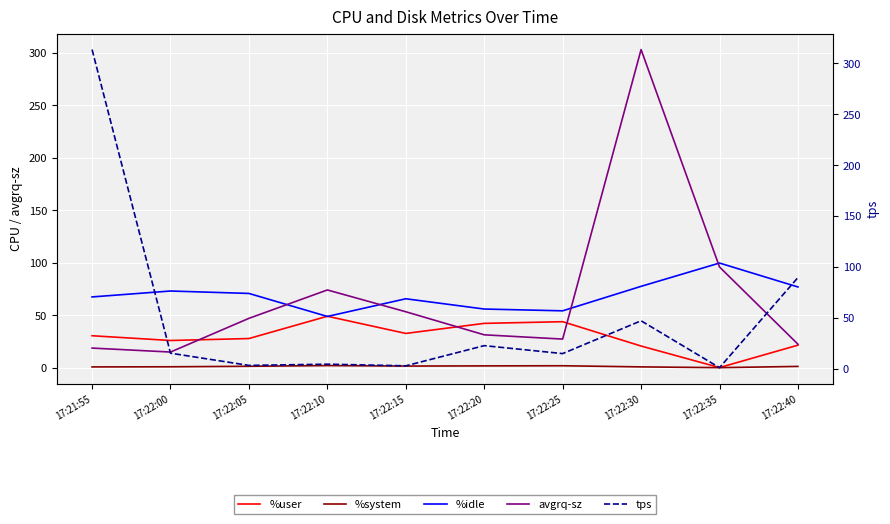

True or false: avgrq-sz and %system cross at least once.

False